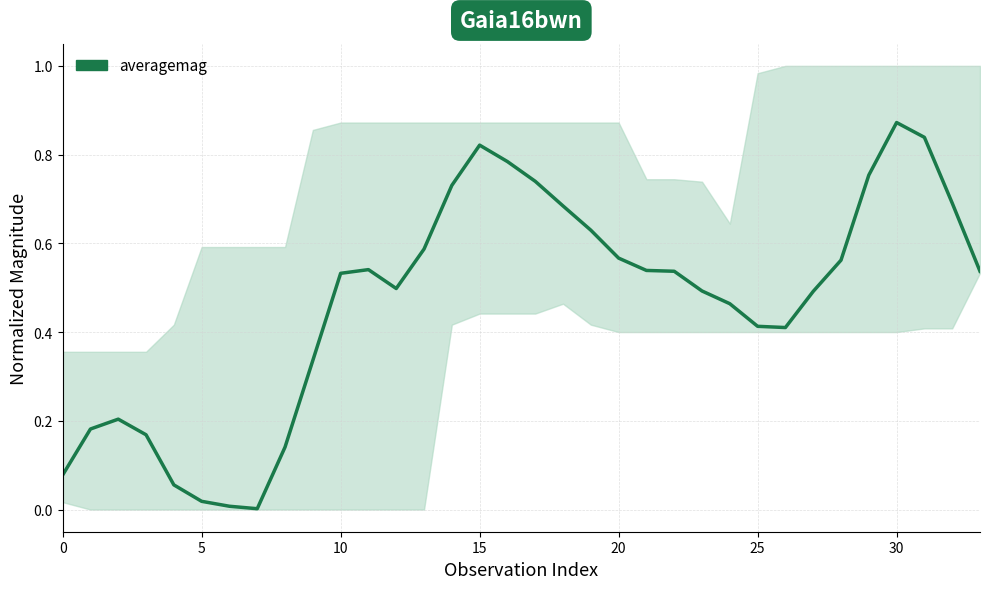

What is the sum of all values?

15.9